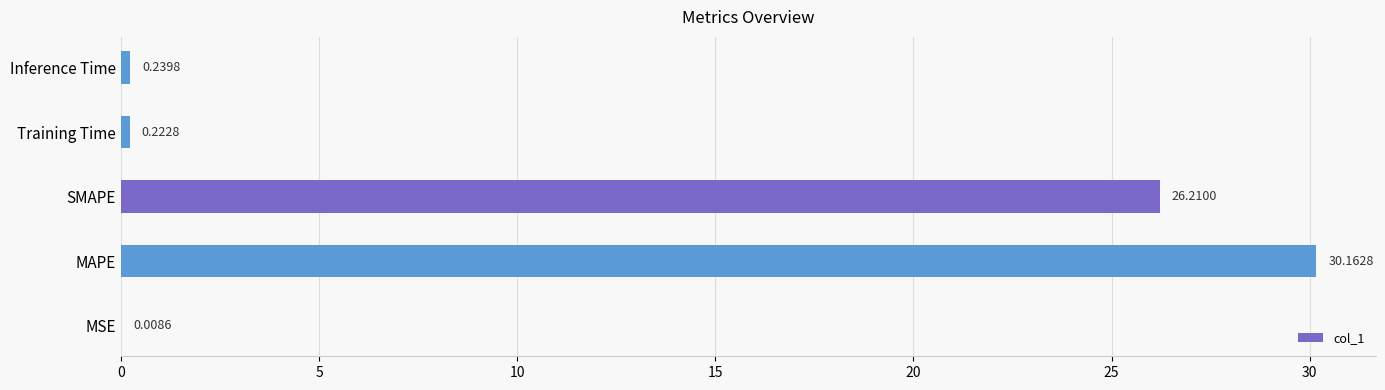

What is the sum of all values?

56.8